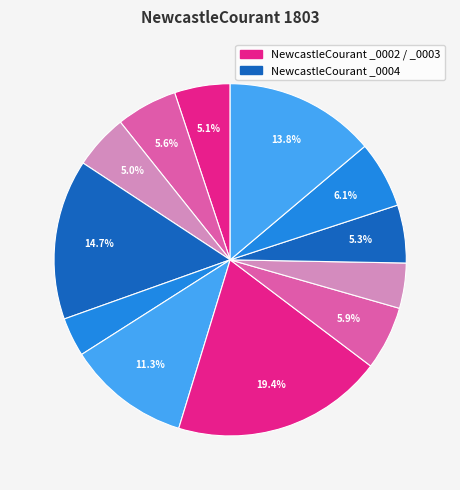

How many segments does this pie chart have?

12